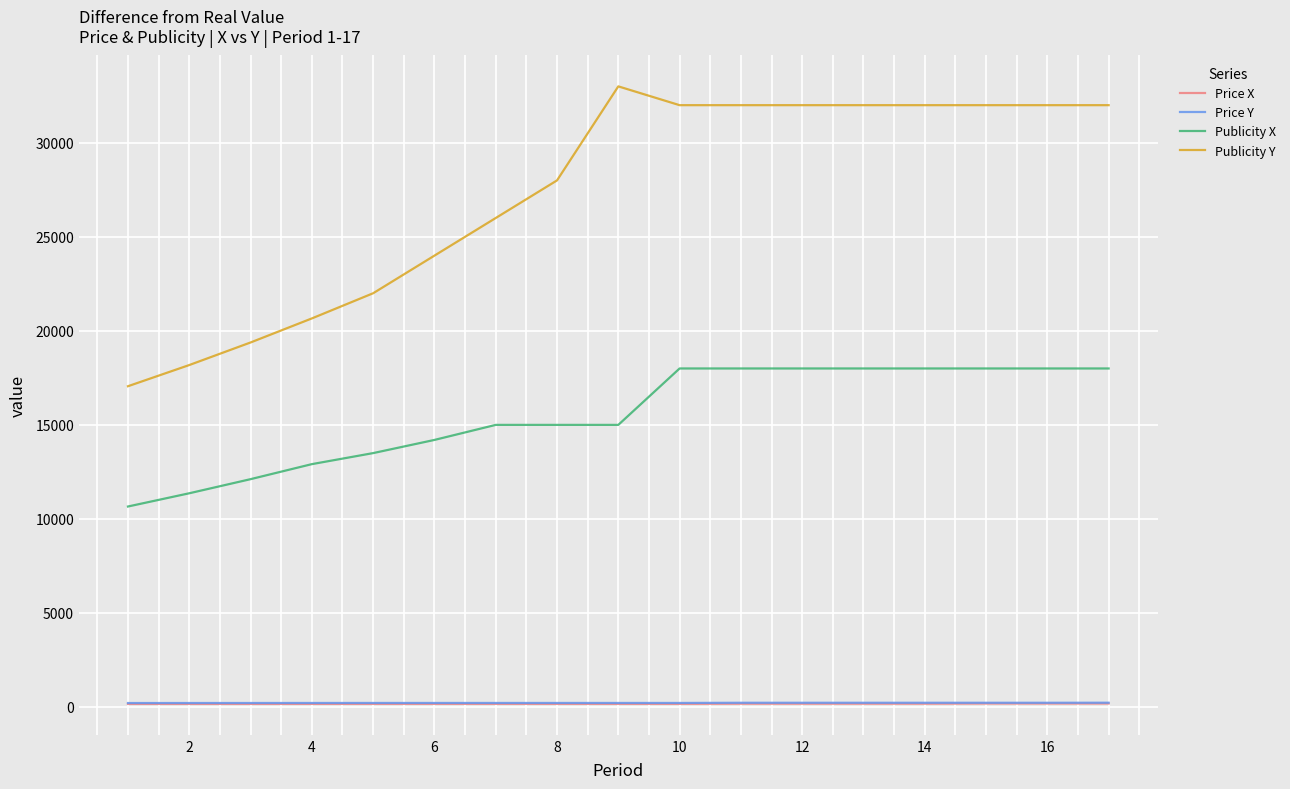

True or false: Price Y and Price X cross at least once.

False